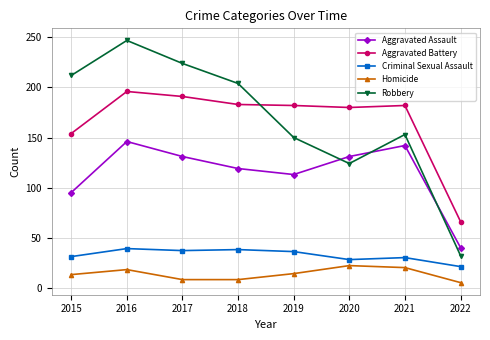

How many lines are shown in the chart?

5